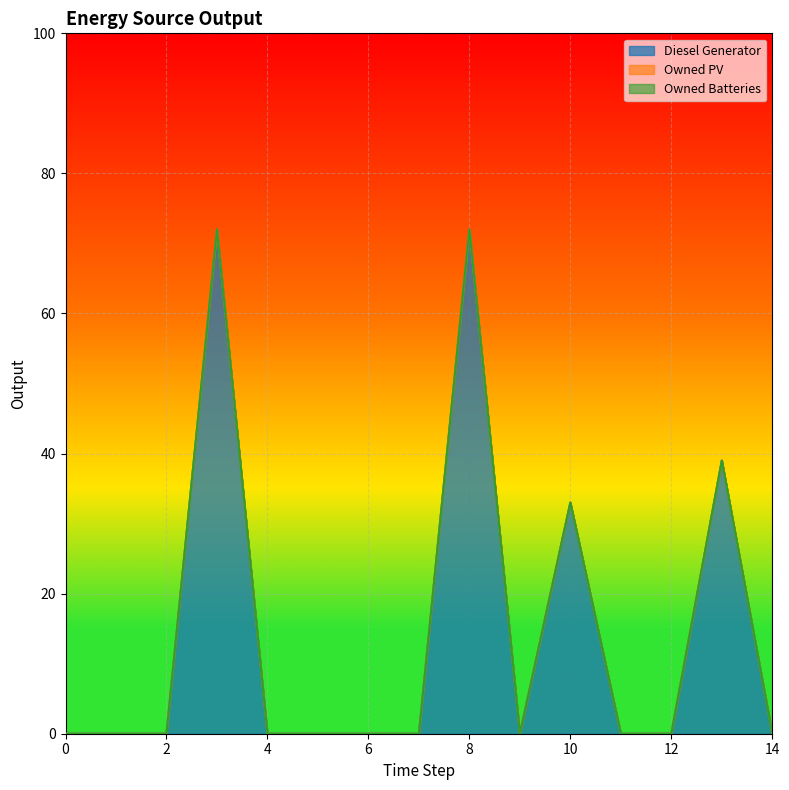

Which has a higher value, 13 or 9?

13